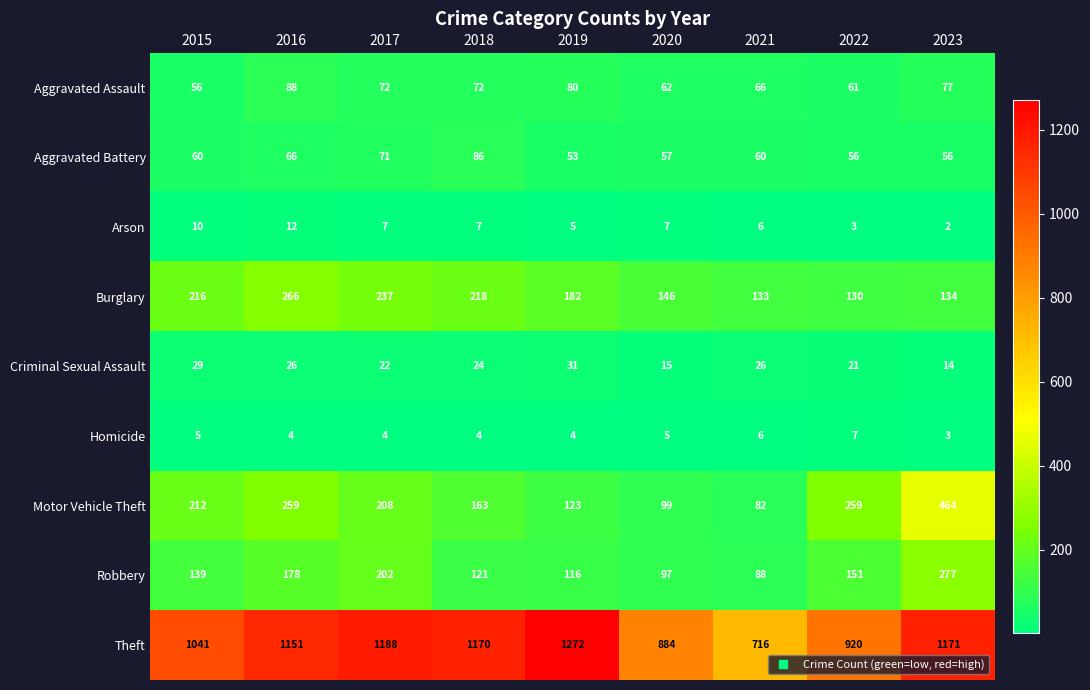

Rank the series by their maximum value, from highest to lowest.

Theft, Motor Vehicle Theft, Robbery, Burglary, Aggravated Assault, Aggravated Battery, Criminal Sexual Assault, Arson, Homicide